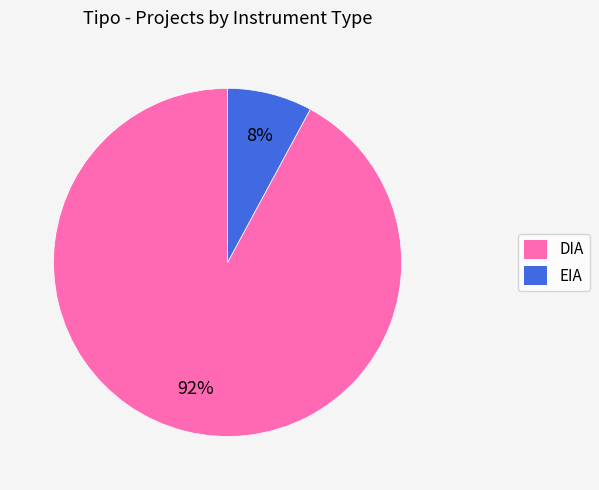

Count the number of slices in the pie.

2